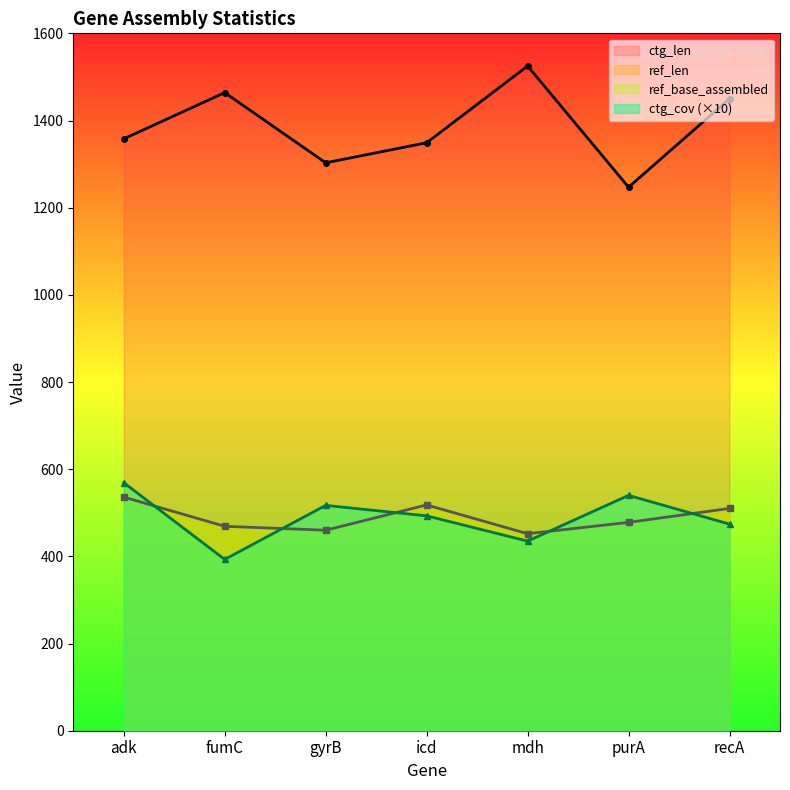

At which label does ref_len reach its peak?

adk